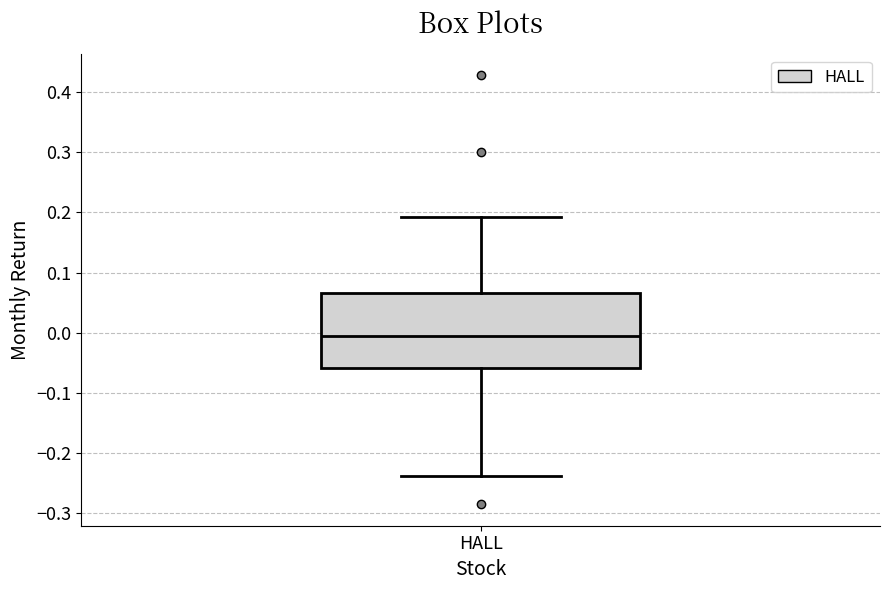

Where is the lower edge of the box for HALL on the y-axis? The values are not printed on the chart, so give them approximately, as read against the axis.

-0.06